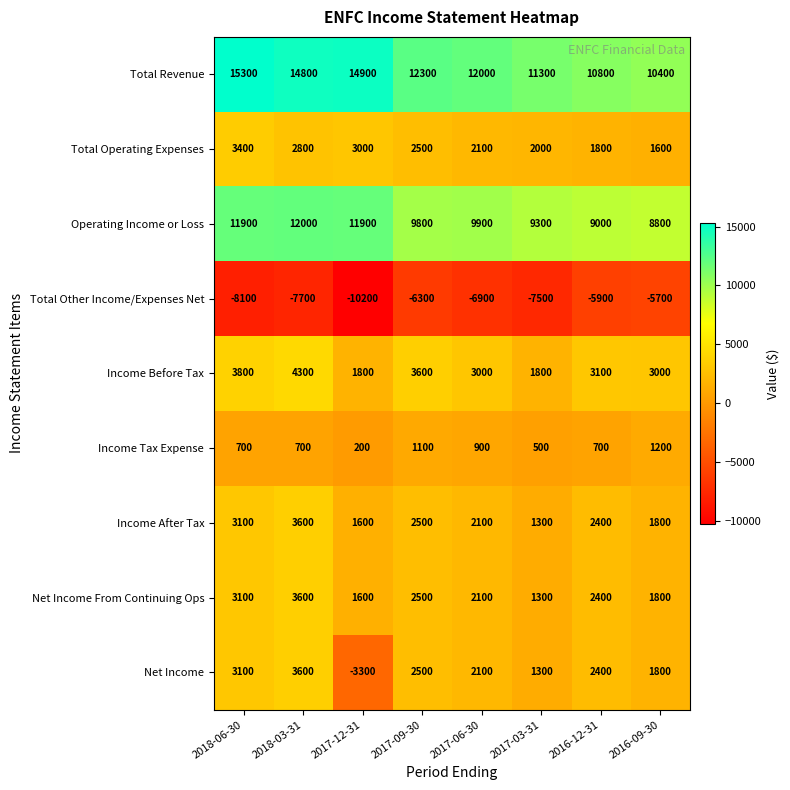

How many data points does each series have?

8